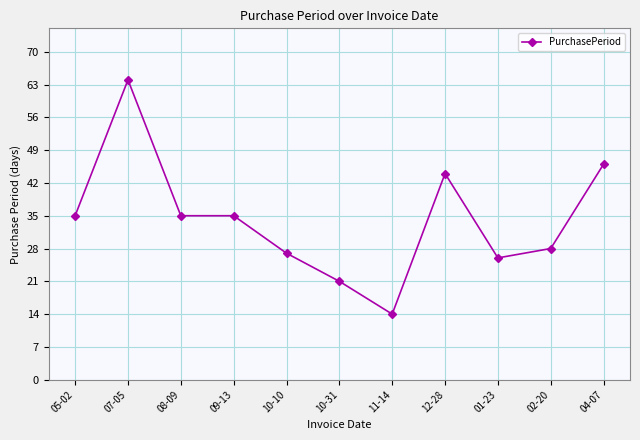

Between 07-05 and 05-02, which is larger?

07-05